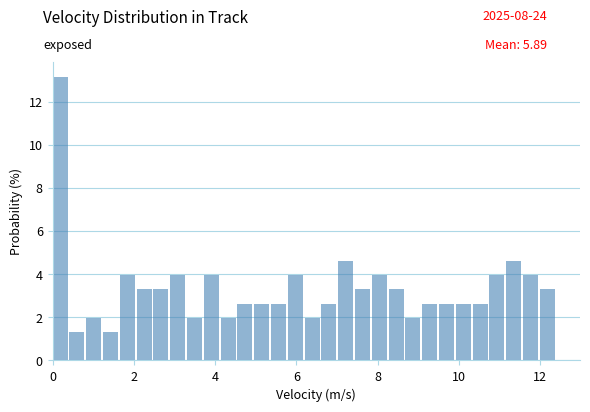

Around what value on the x-axis is the tallest bar? Give the approximate position of its centre, as read against the axis.

0.2